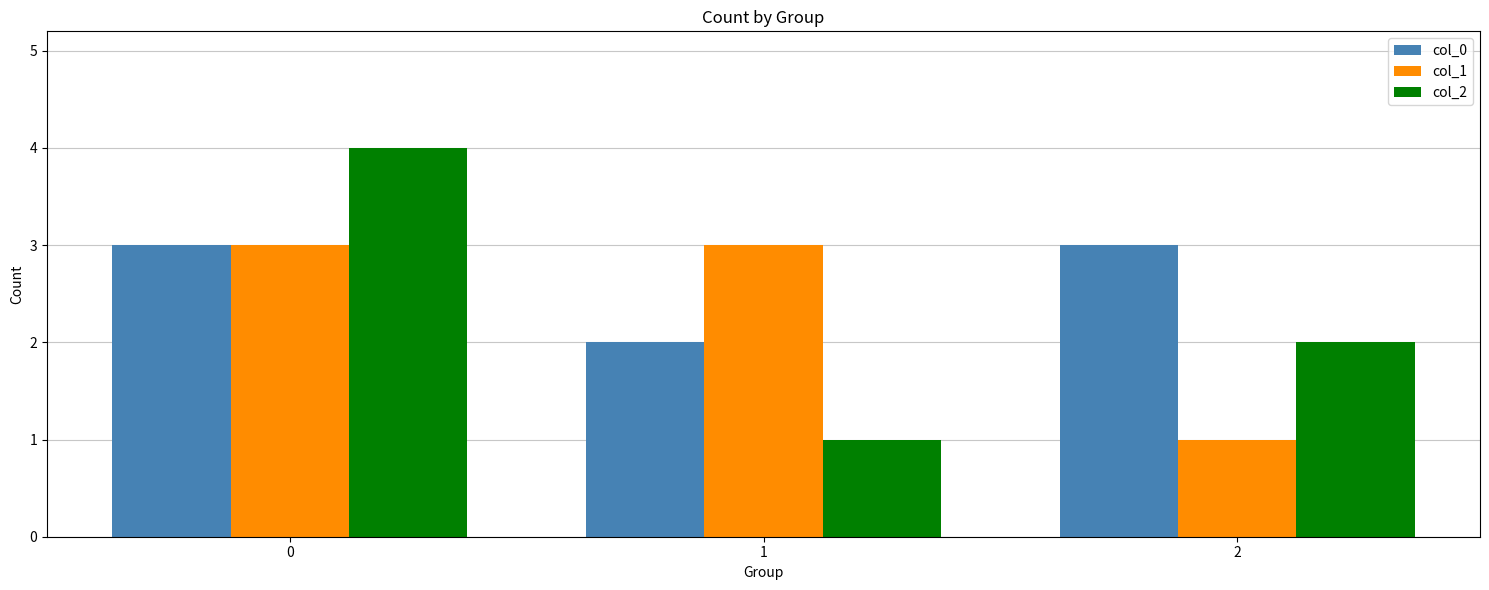

What is the difference between the second highest and minimum values in the col_0 series?

1